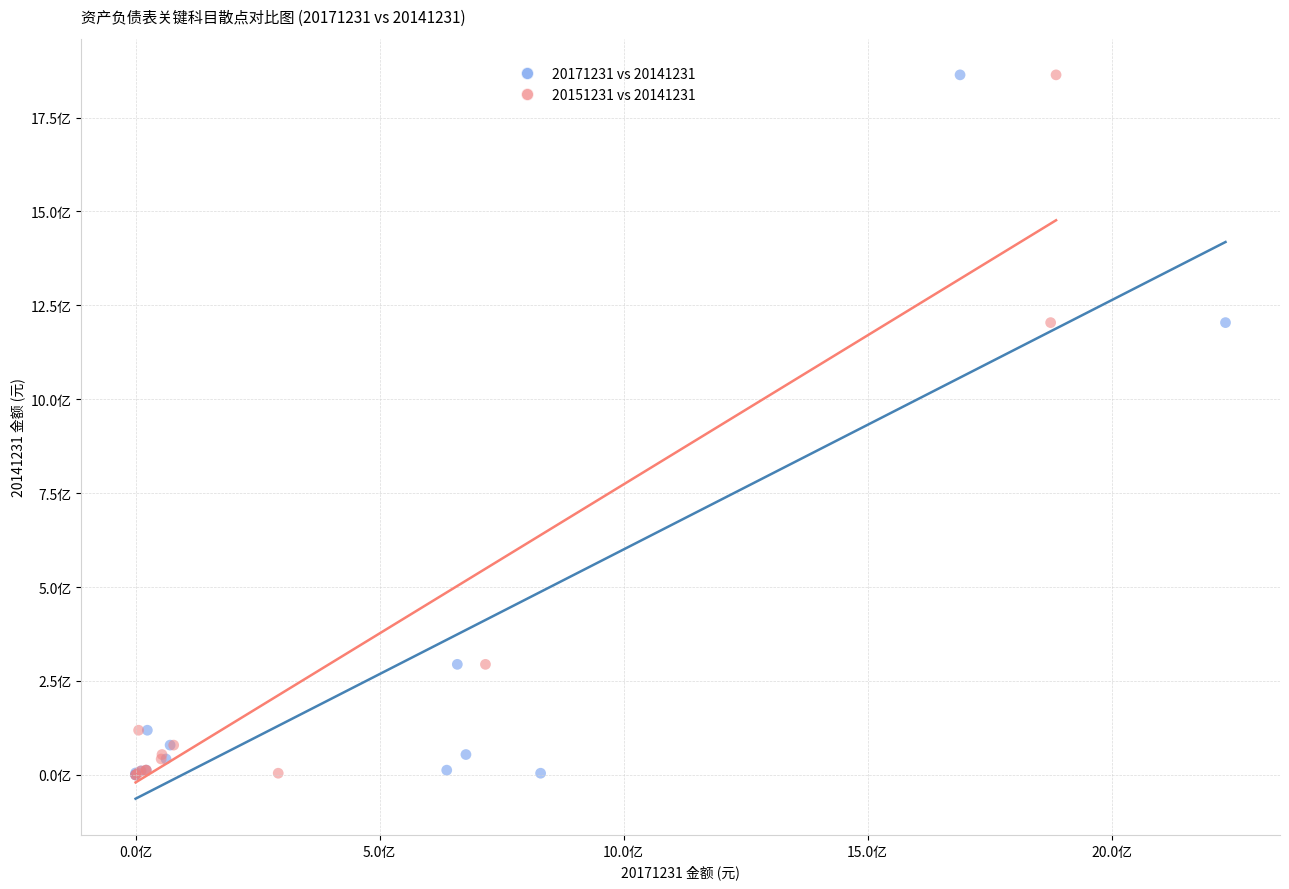

What are all the series names shown in the legend?

20171231 vs 20141231, 20151231 vs 20141231